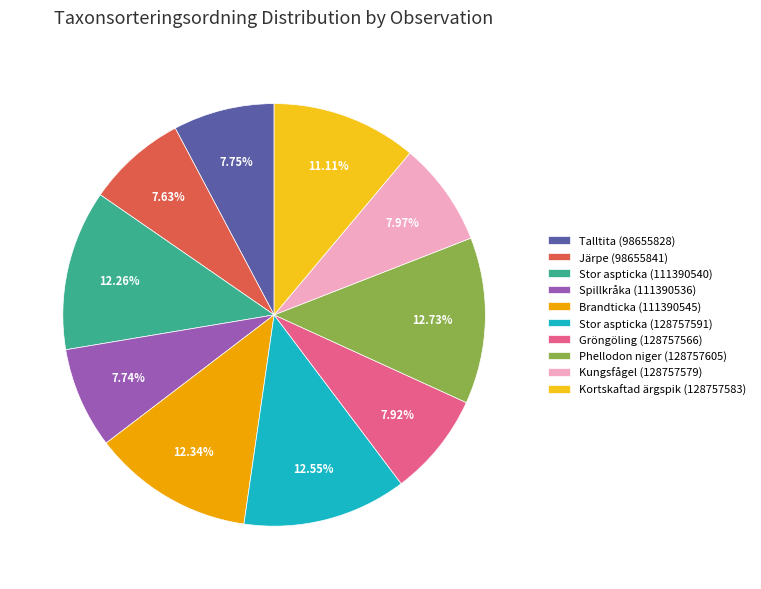

How many slices are in this pie chart?

10